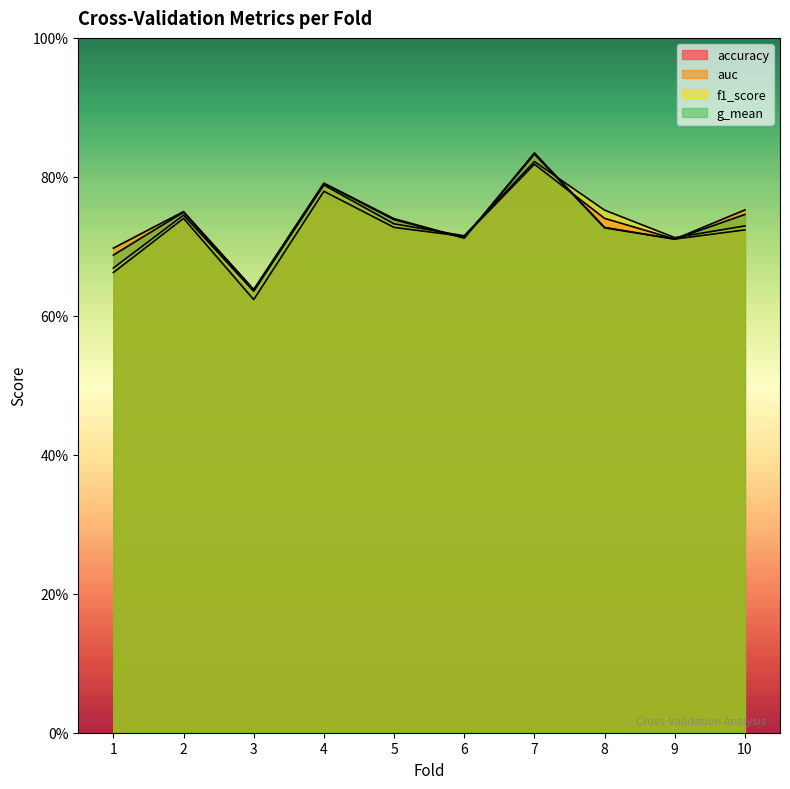

Which category has the lowest value across all series?

3